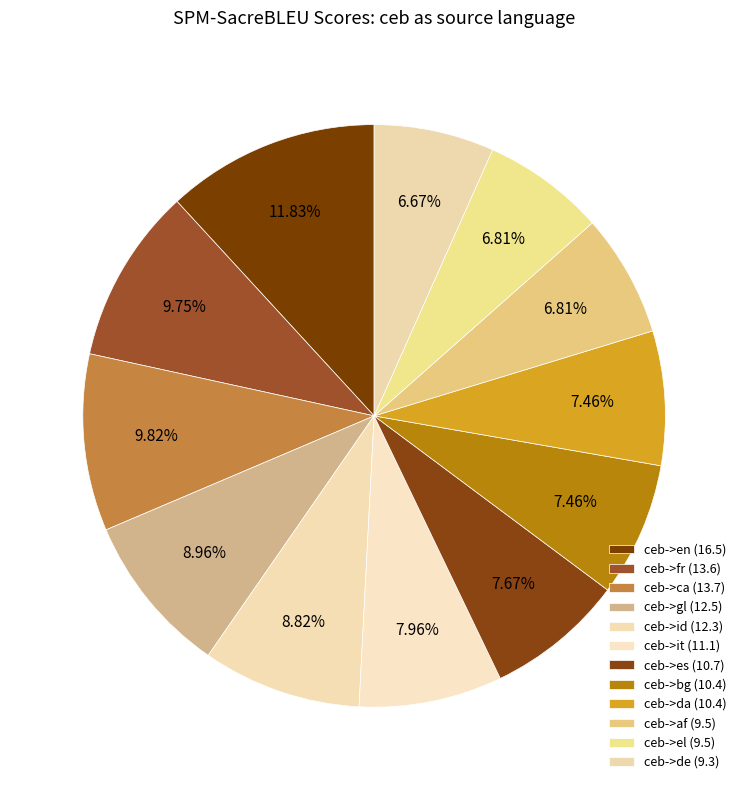

Is the sum of ceb->id and ceb->bg greater than half?

No